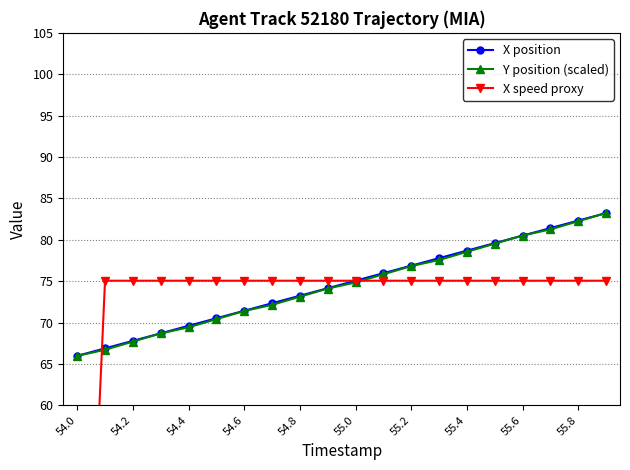

True or false: Y position (scaled) has more than 1 interior local peaks.

False